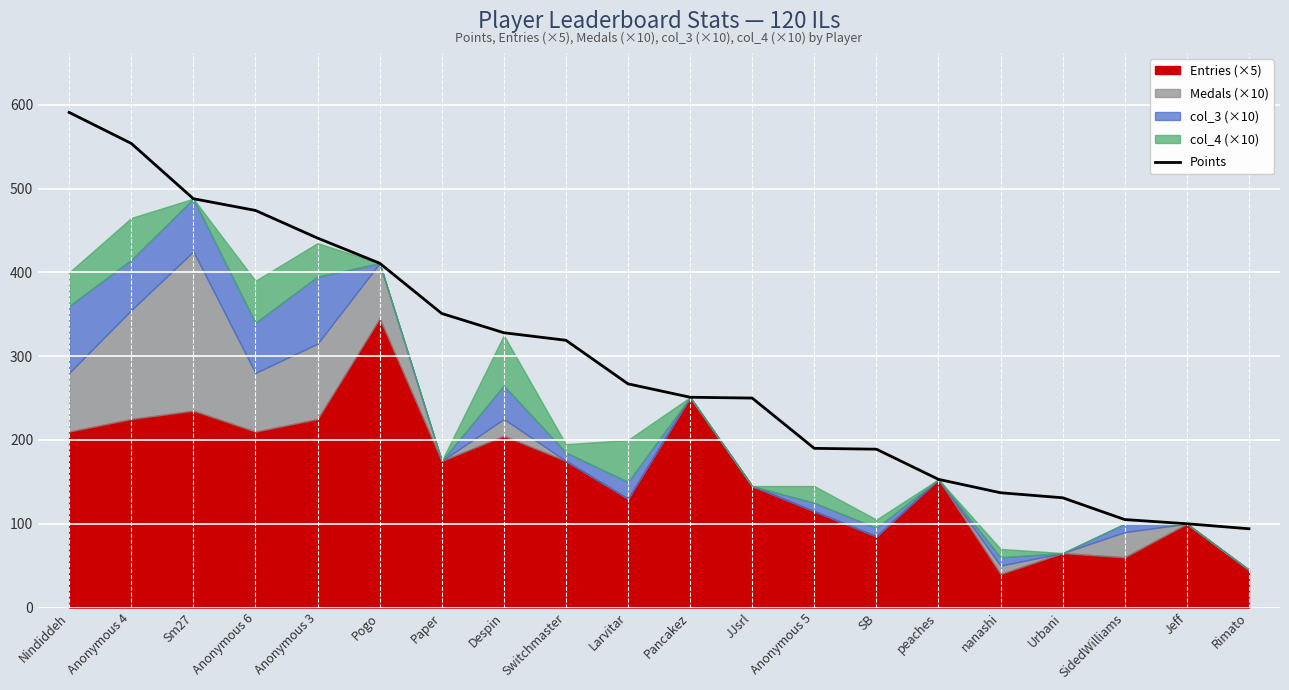

What is the sum of the values at JJsrl and Despin?

578